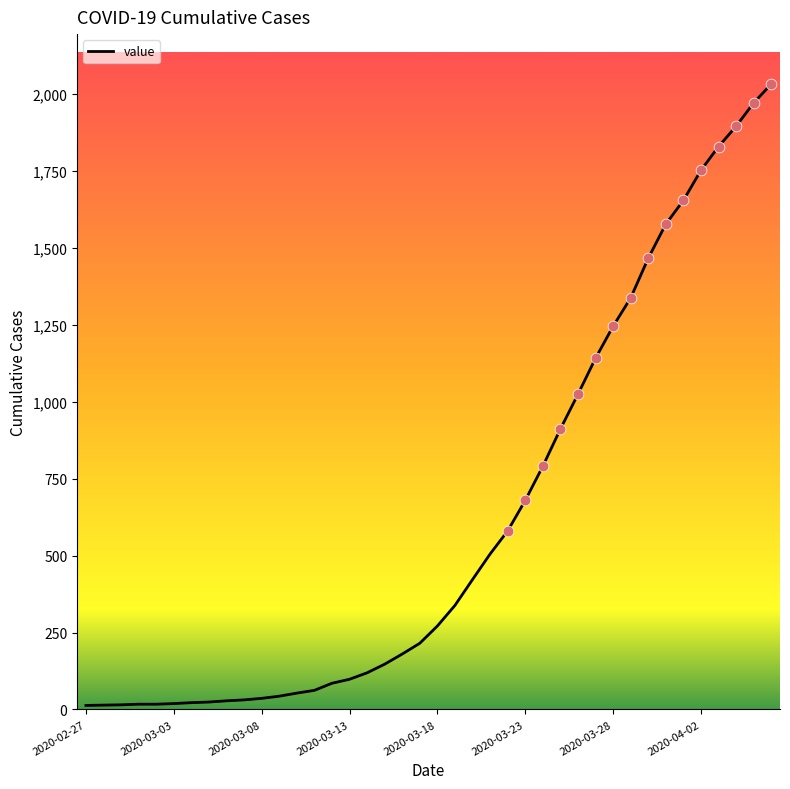

What is the difference between the maximum and minimum values?

2019